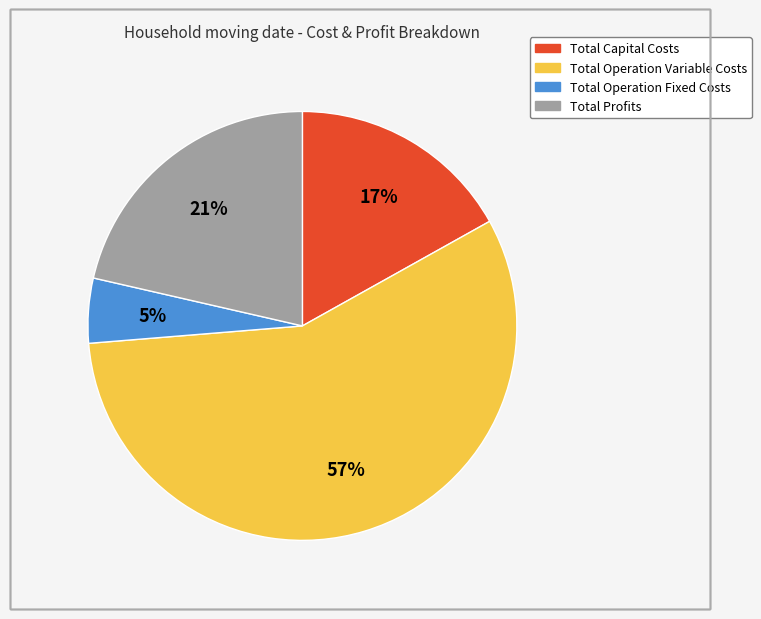

Which slice is the smallest?

Total Operation Fixed Costs